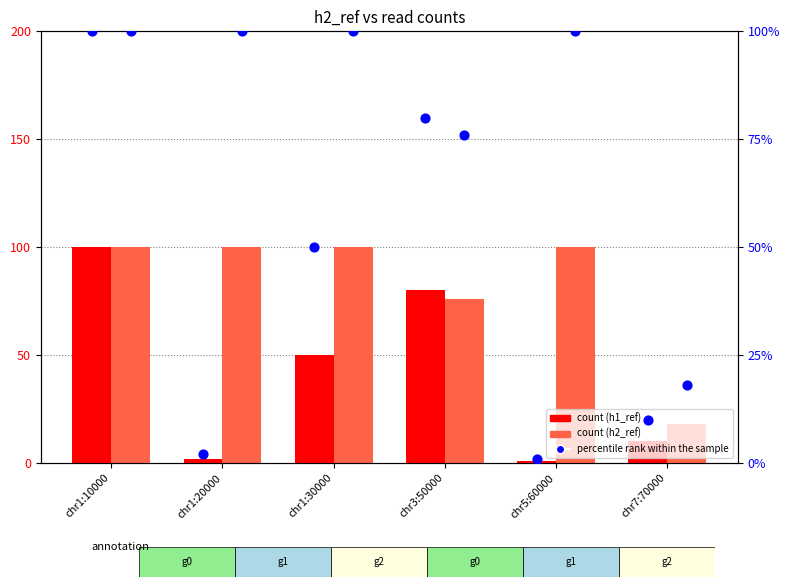

Is the value of h1_ref (count) at chr7:70000 greater than the value of percentile rank within the sample at chr5:60000?

Yes